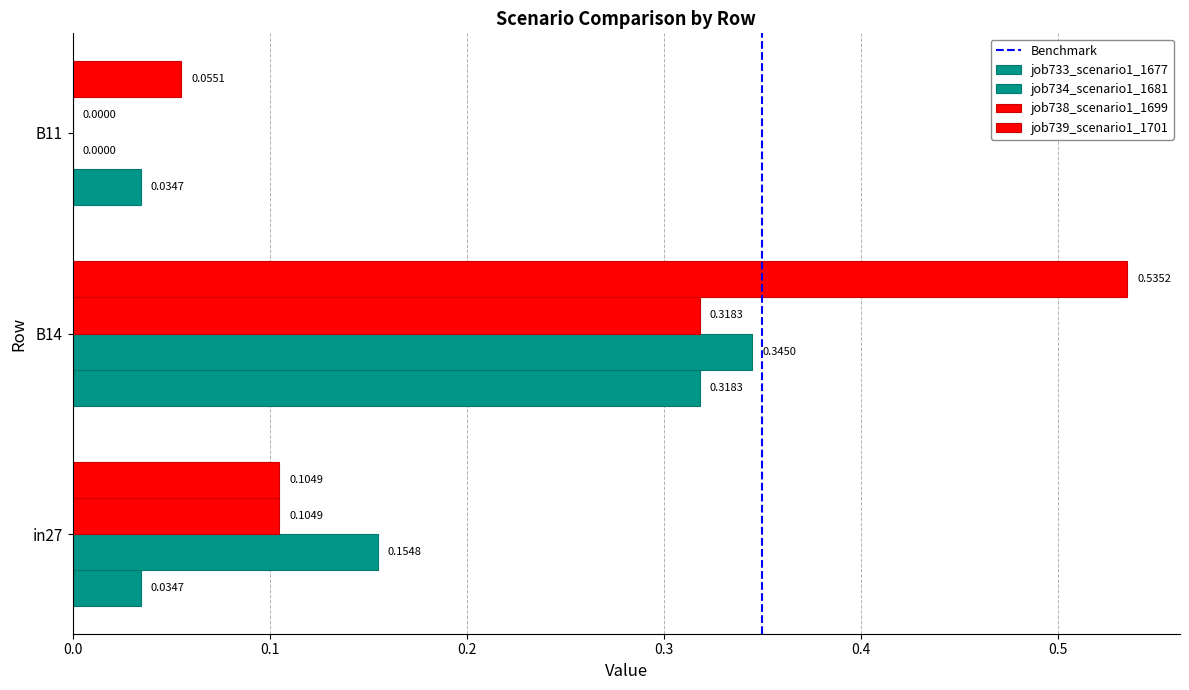

What is the label of the 3rd bar from the left?

B11